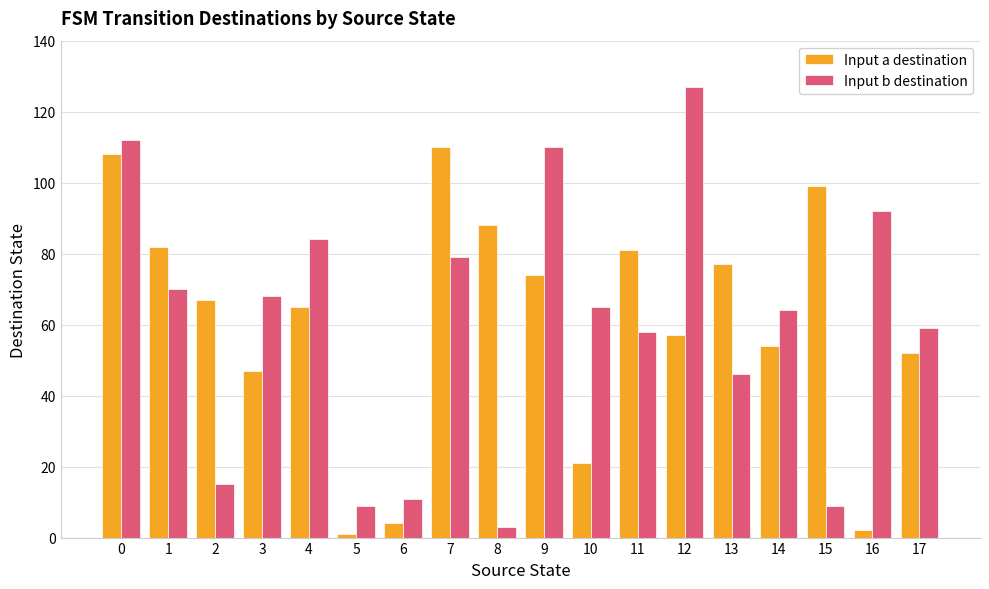

Reading right to left, transcribe all the data shown in this chart.

Input a destination: 52	2	99	54	77	57	81	21	74	88	110	4	1	65	47	67	82	108
Input b destination: 59	92	9	64	46	127	58	65	110	3	79	11	9	84	68	15	70	112